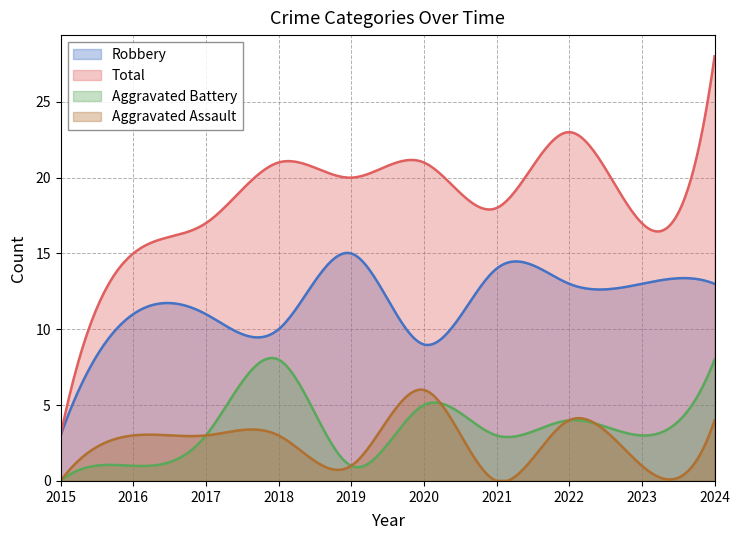

What is the difference between the Aggravated Battery values at 2021 and 2016?

2